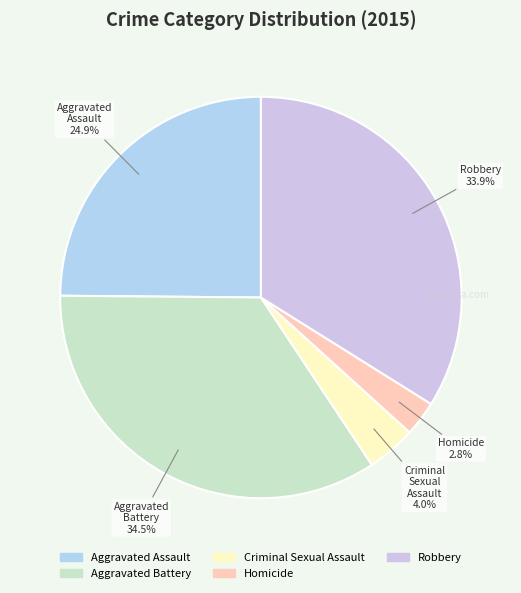

Does Homicide represent more than half of the total?

No